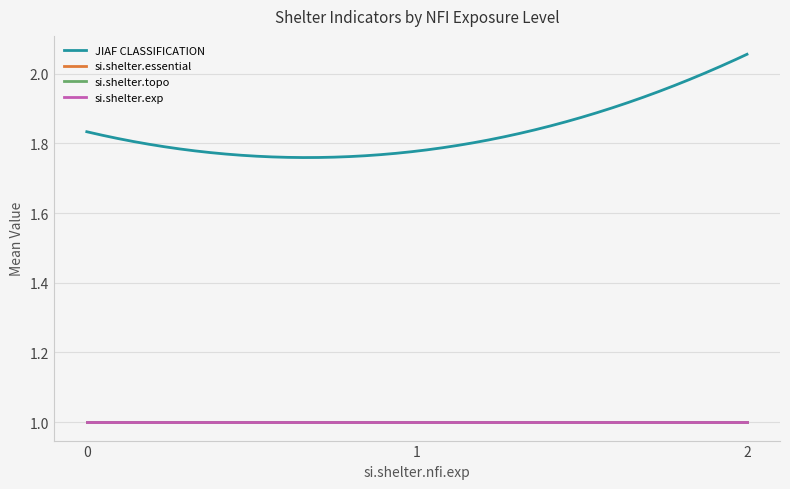

Does the chart display data point markers on the line(s)?

No